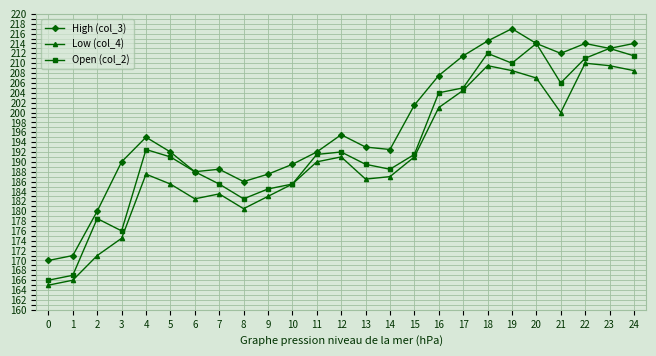

Count the number of categories in the chart.

25